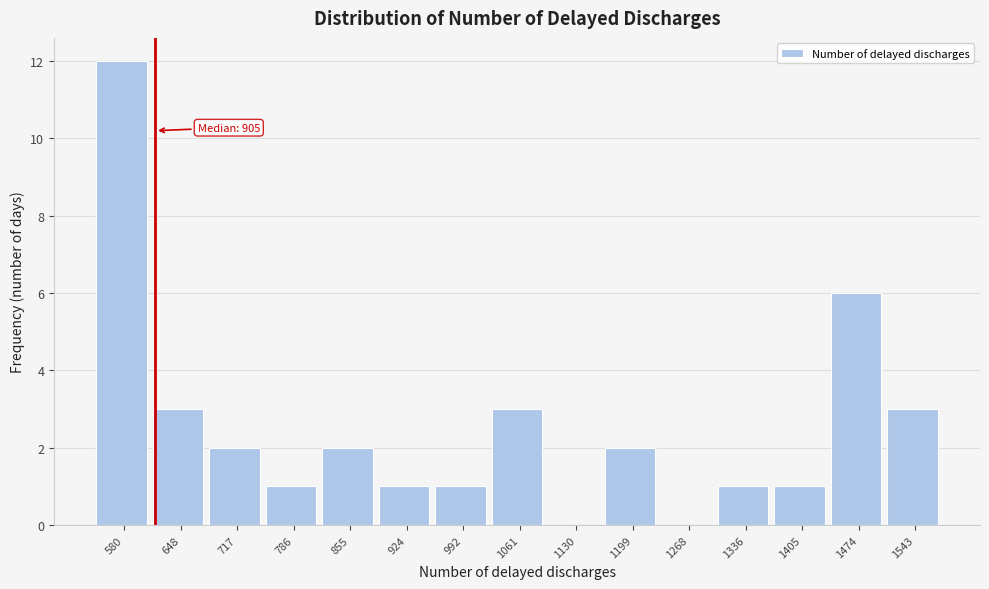

Reading right to left, what are all the values shown in this chart?

1543=3	1474=6	1405=1	1336=1	1268=0	1199=2	1130=0	1061=3	992=1	924=1	855=2	786=1	717=2	648=3	580=12